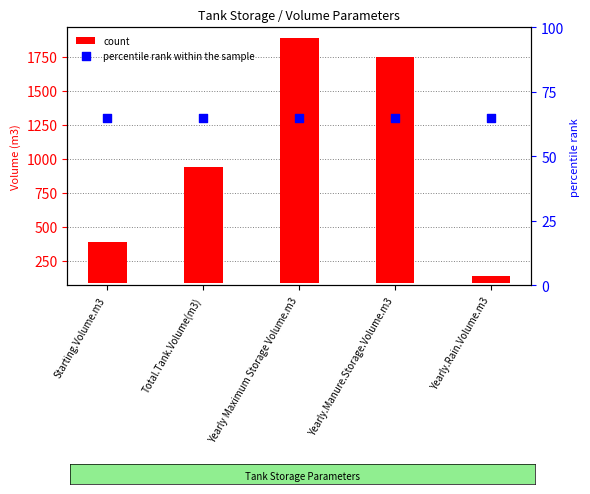

Which series contains the highest Y value?

count